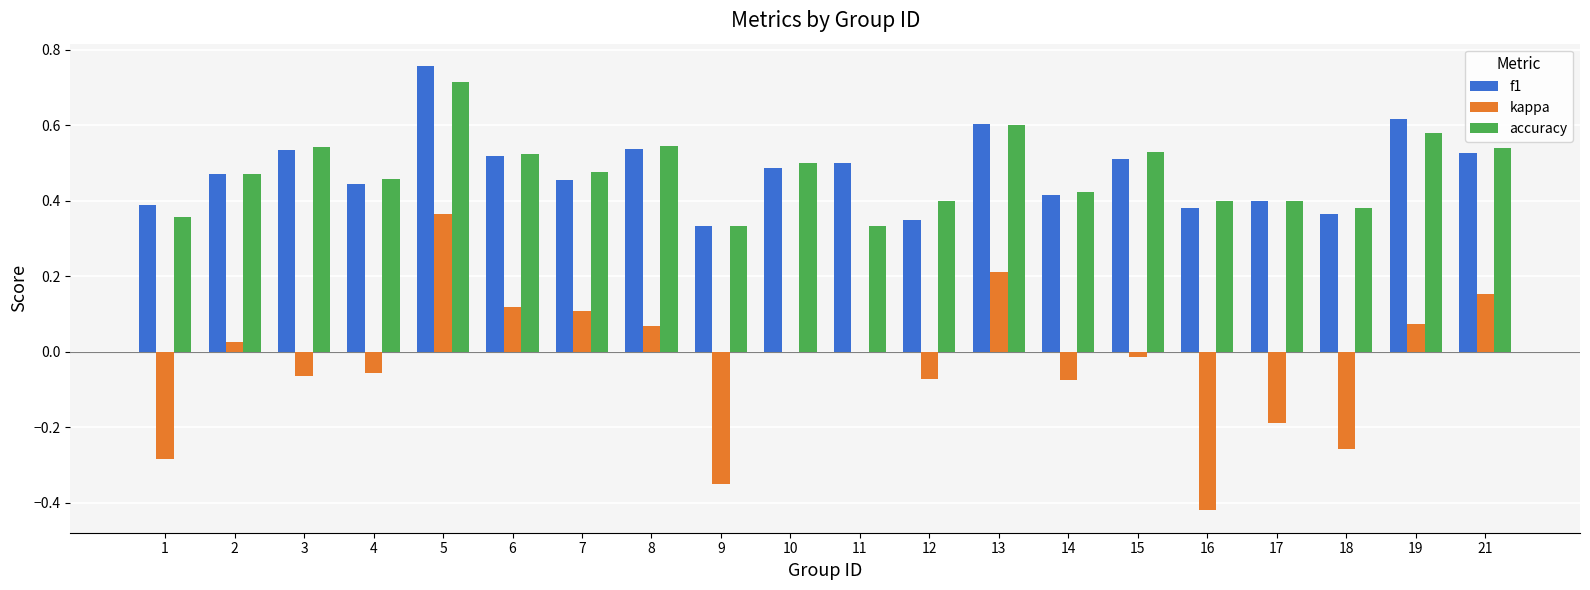

Is the value of kappa at 9 greater than the value of accuracy at 10?

No